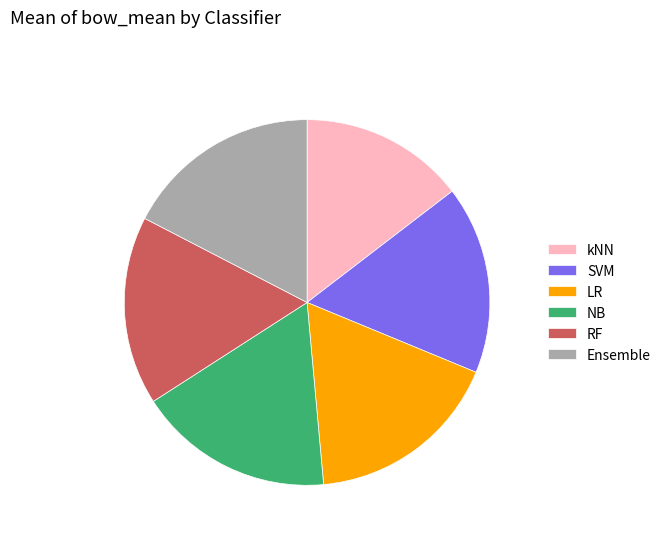

Count the number of slices in the pie.

6